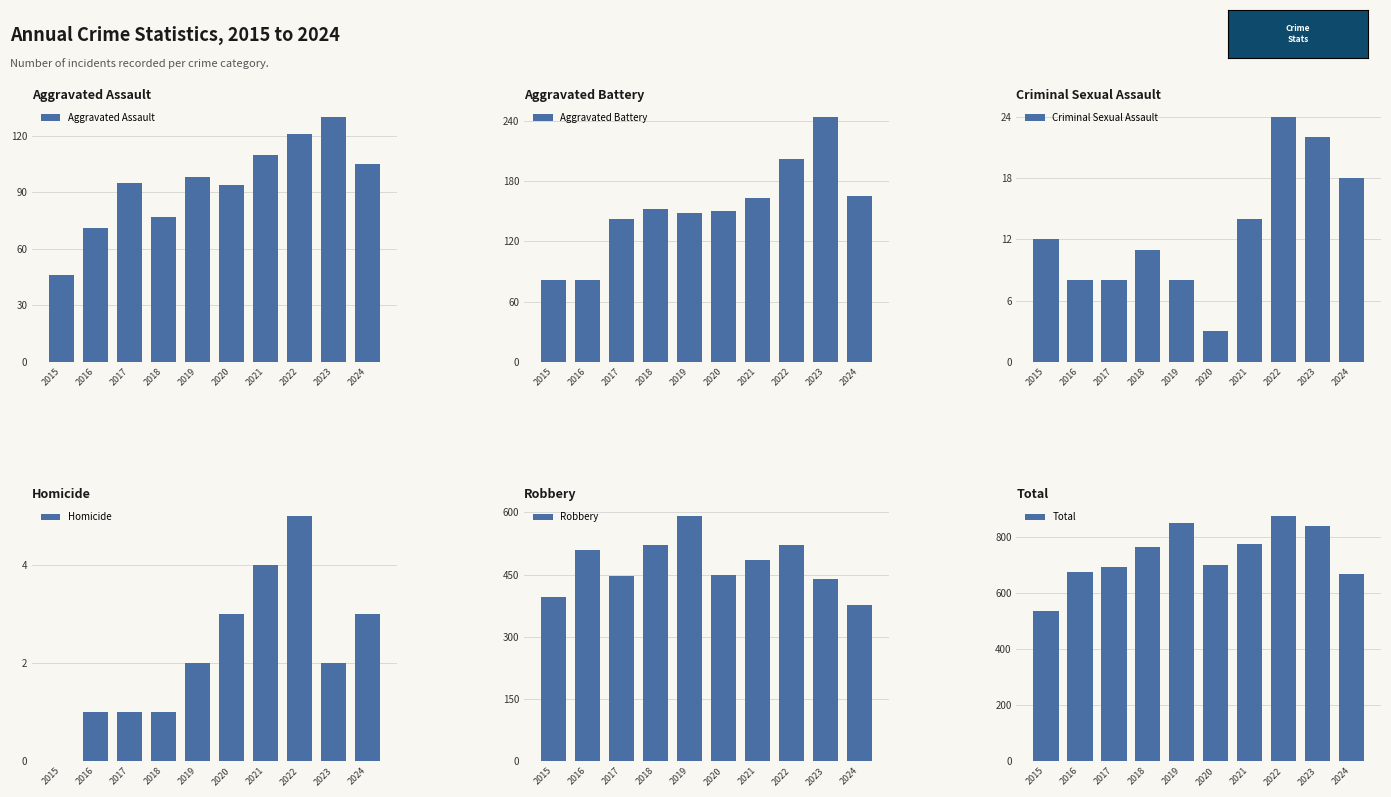

What is the difference between the maximum and minimum values in the Criminal Sexual Assault series?

21